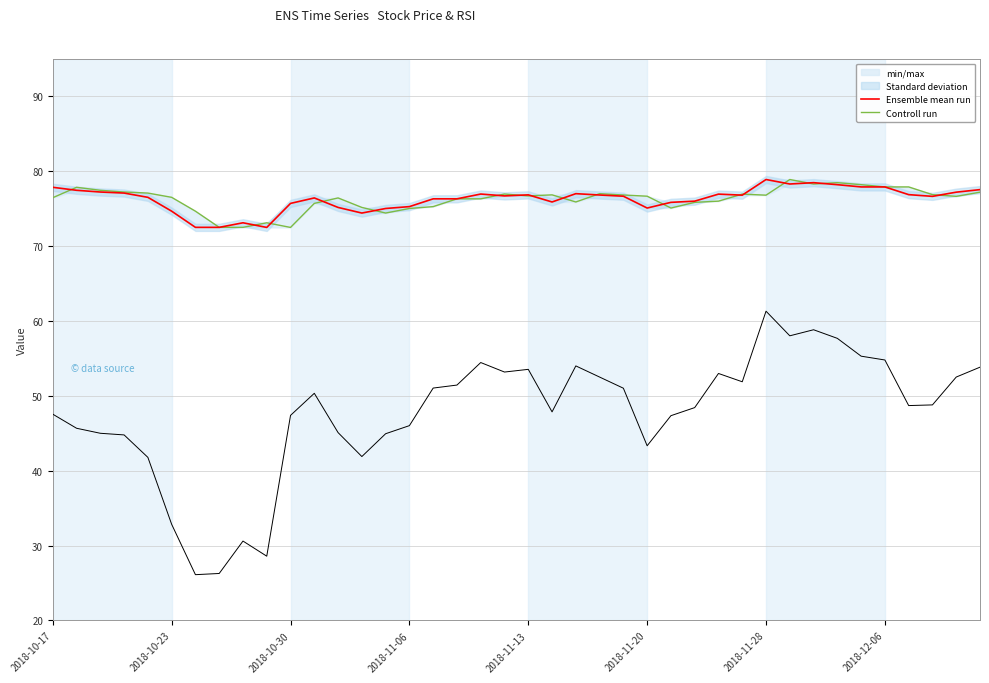

What is the value of the Ensemble mean run point at the 35th from the left?

77.9